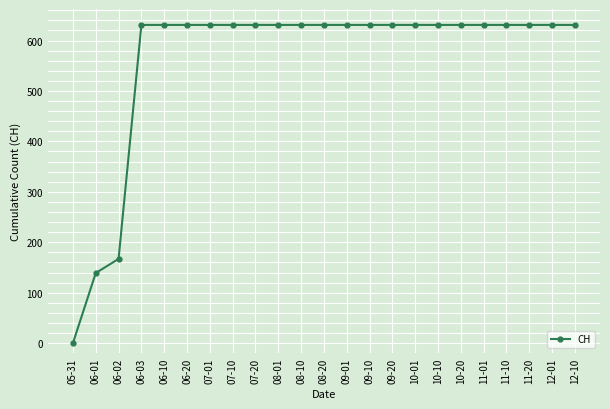

The value at 12-01 is 1013. True or false?

False